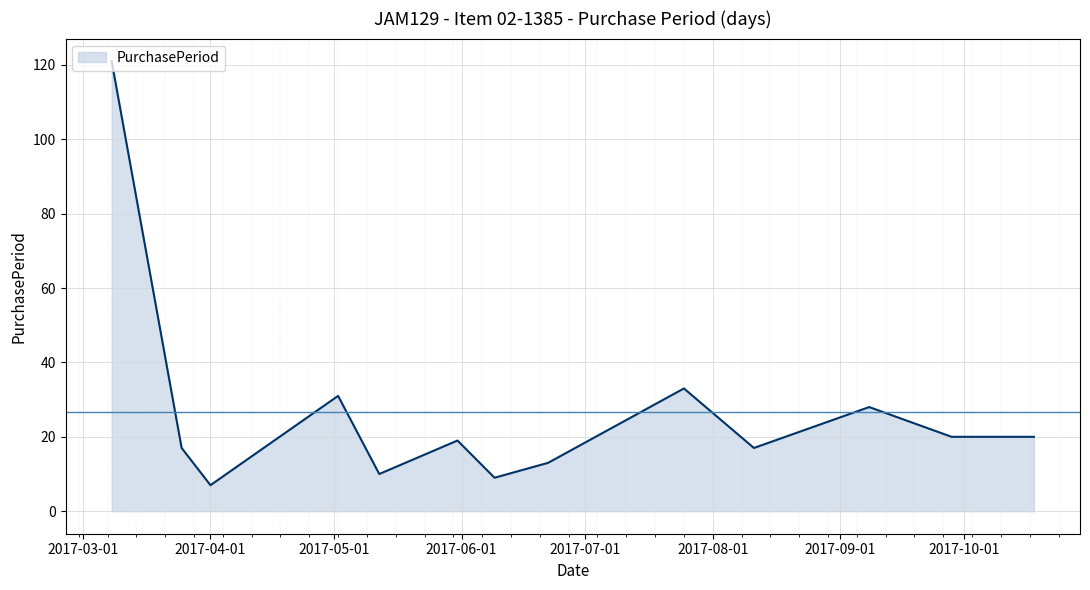

What is the difference between the maximum and minimum values?

114